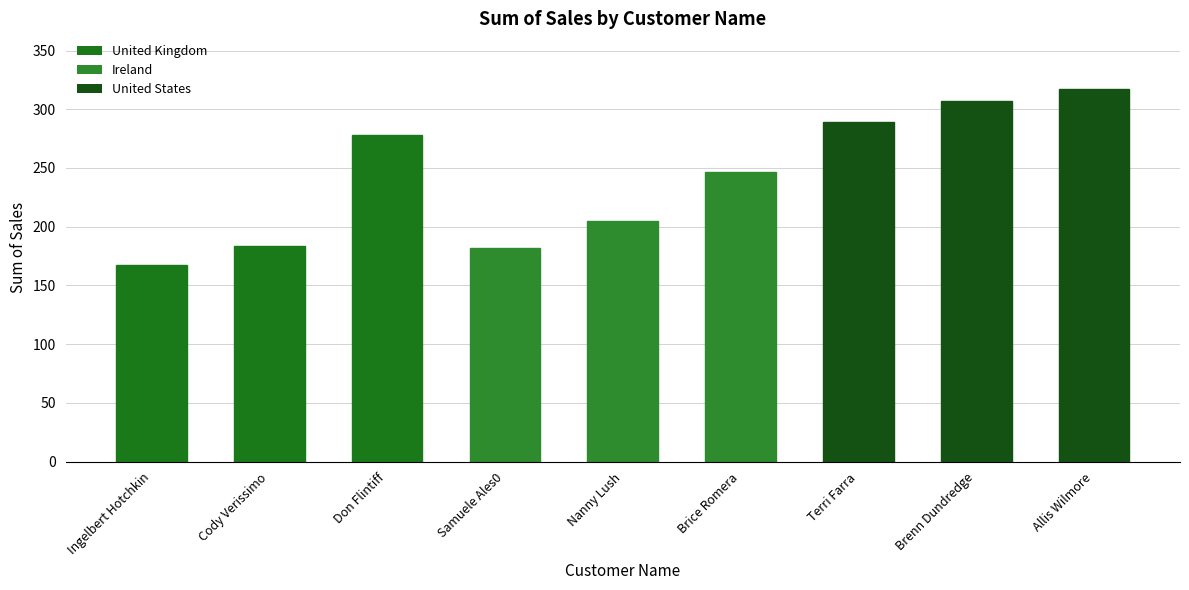

What is the value of the 4th bar from the left?

182.3